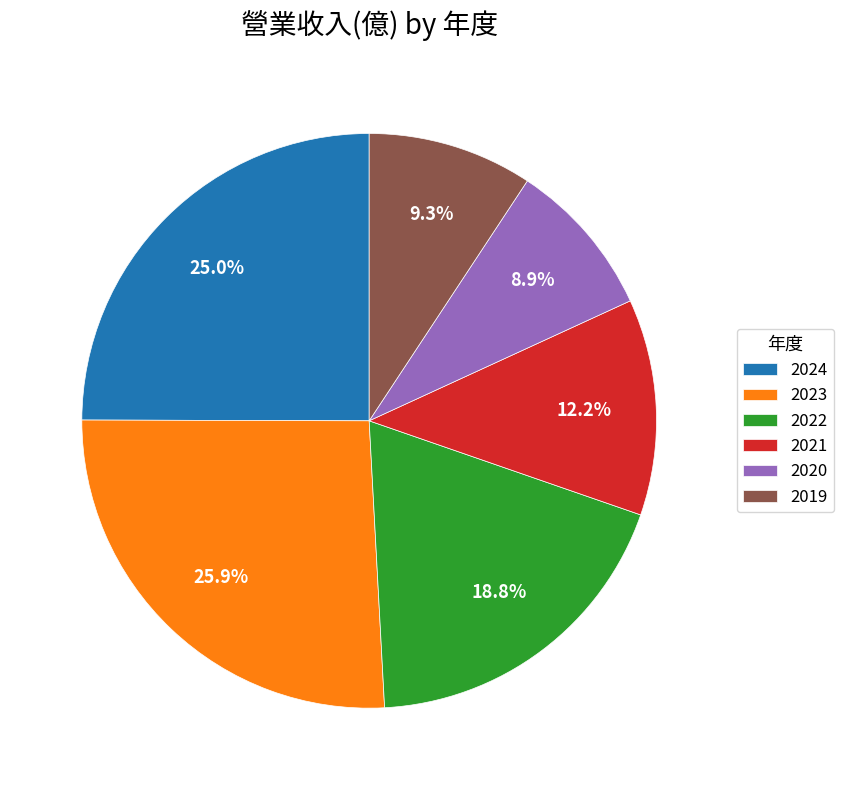

What percentage do 2019 and 2023 together represent?

35.2%